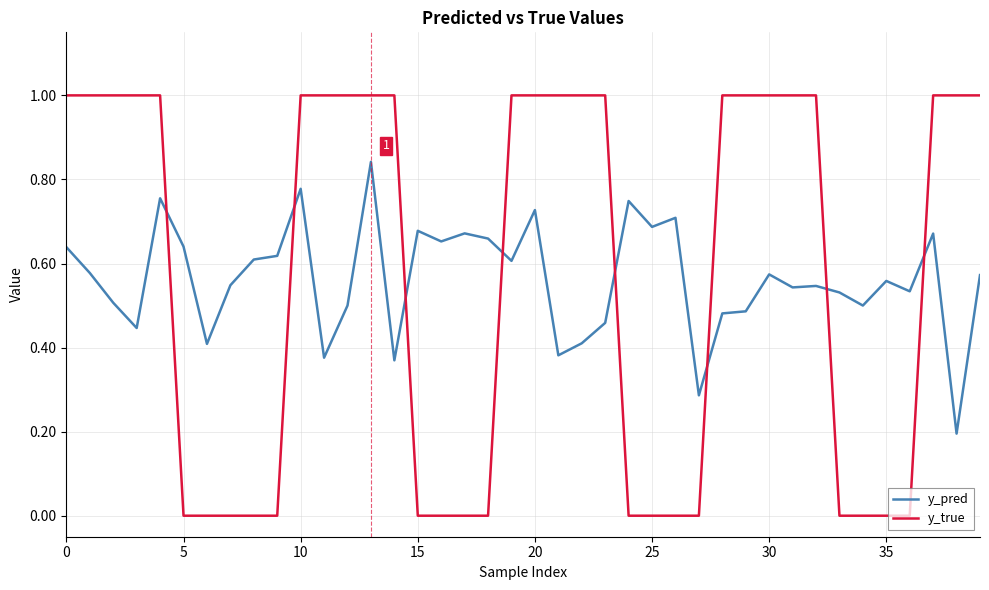

What is the lowest value of the y_pred series?

0.2